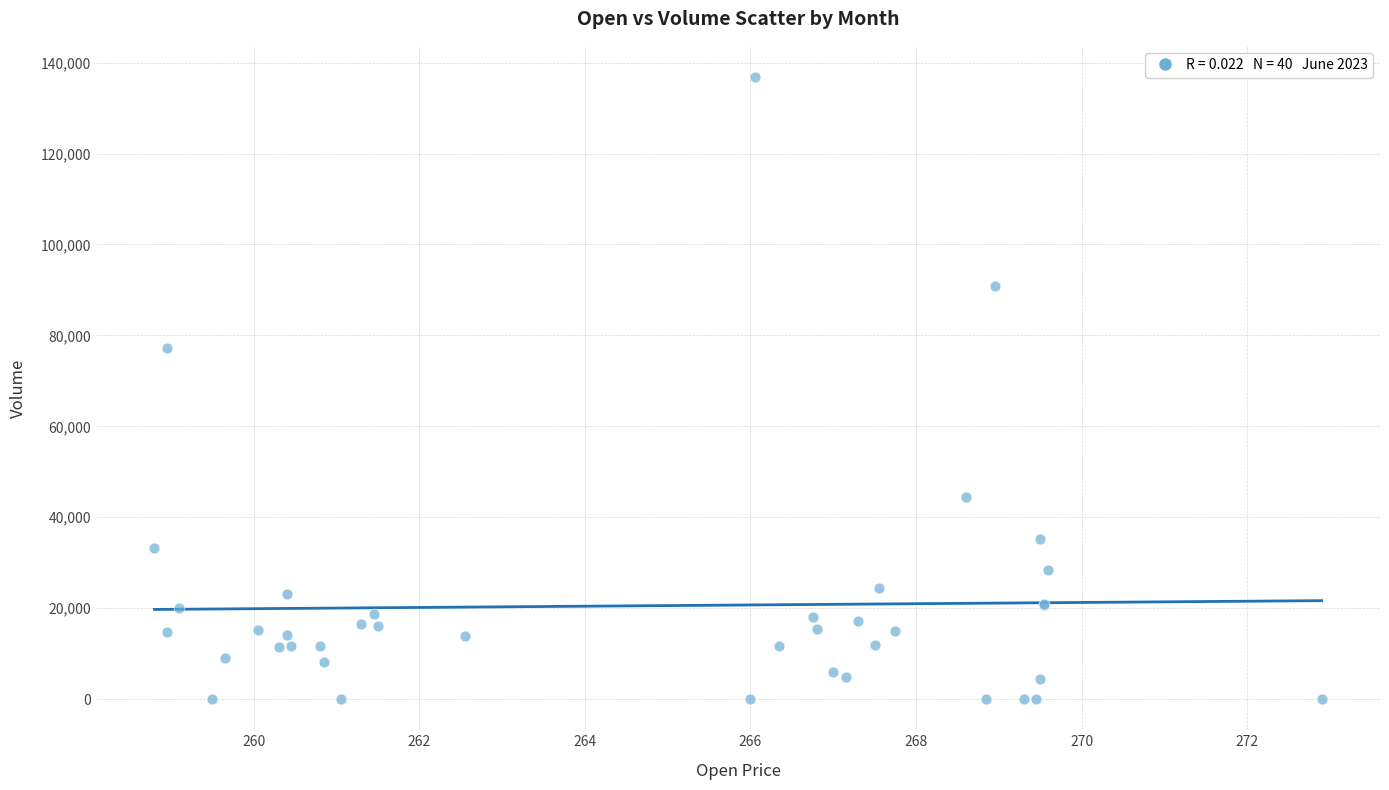

What Y value in the scatter plot is closest to 68426?

77255